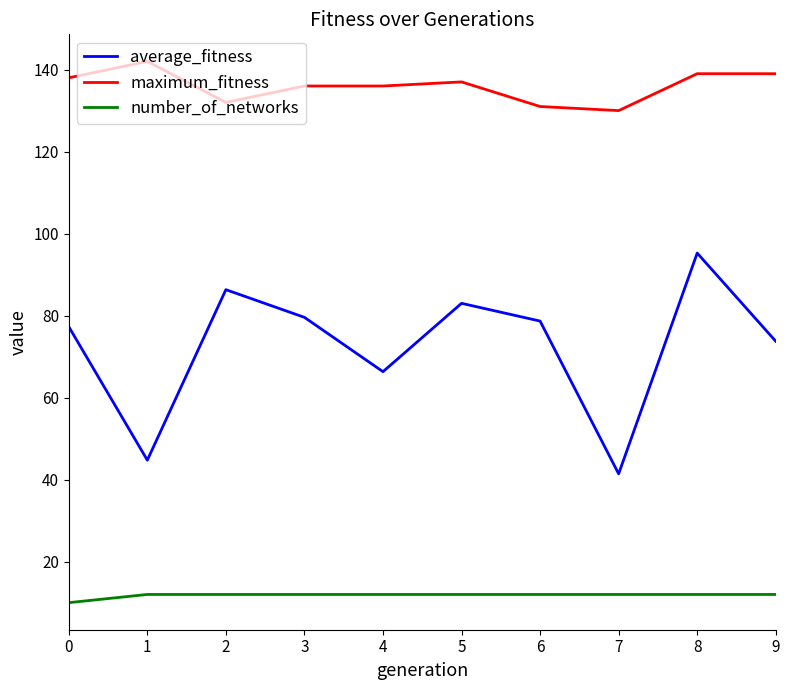

True or false: number_of_networks has a value of 12.0 at 5.

True